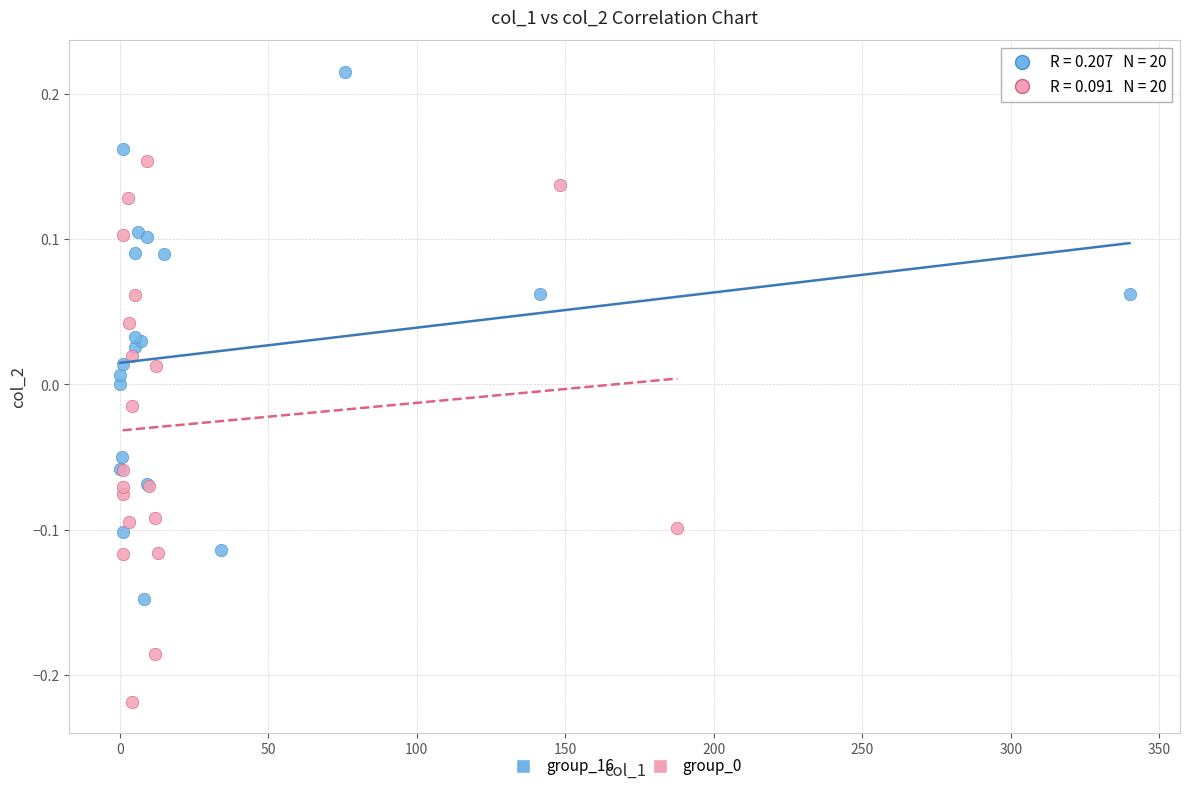

Which series reaches the maximum Y coordinate?

group_16